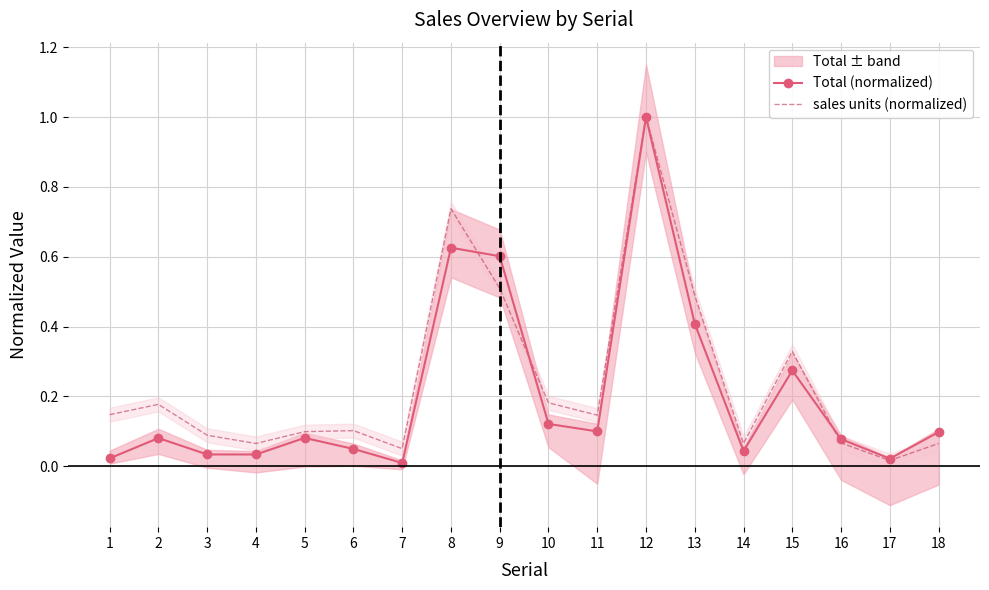

True or false: Total (normalized) has more than 2 points higher than both neighbors.

True